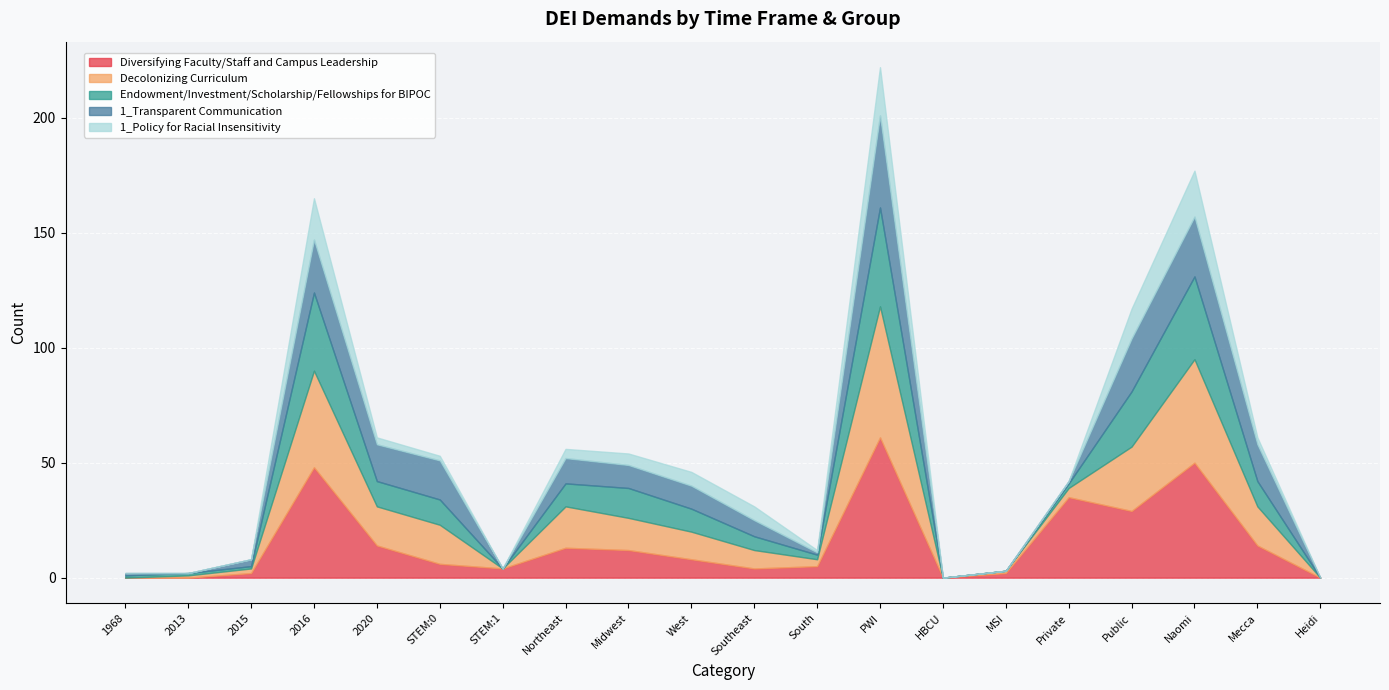

Where is 1_Policy for Racial Insensitivity nearest to the value 10?

Public